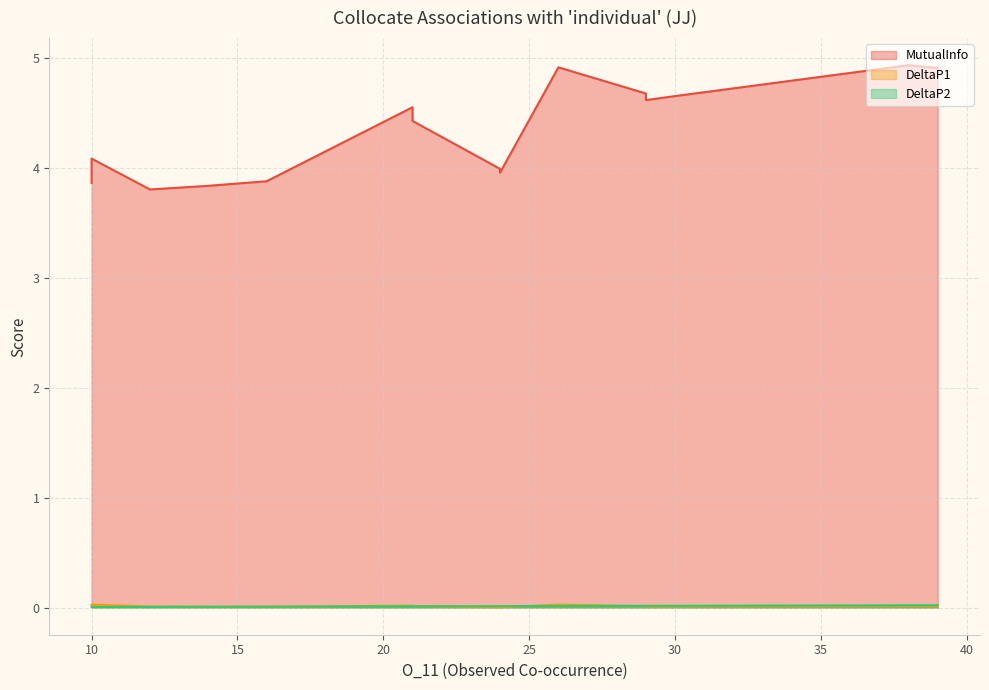

What is the total value across all series at 39?

4.9